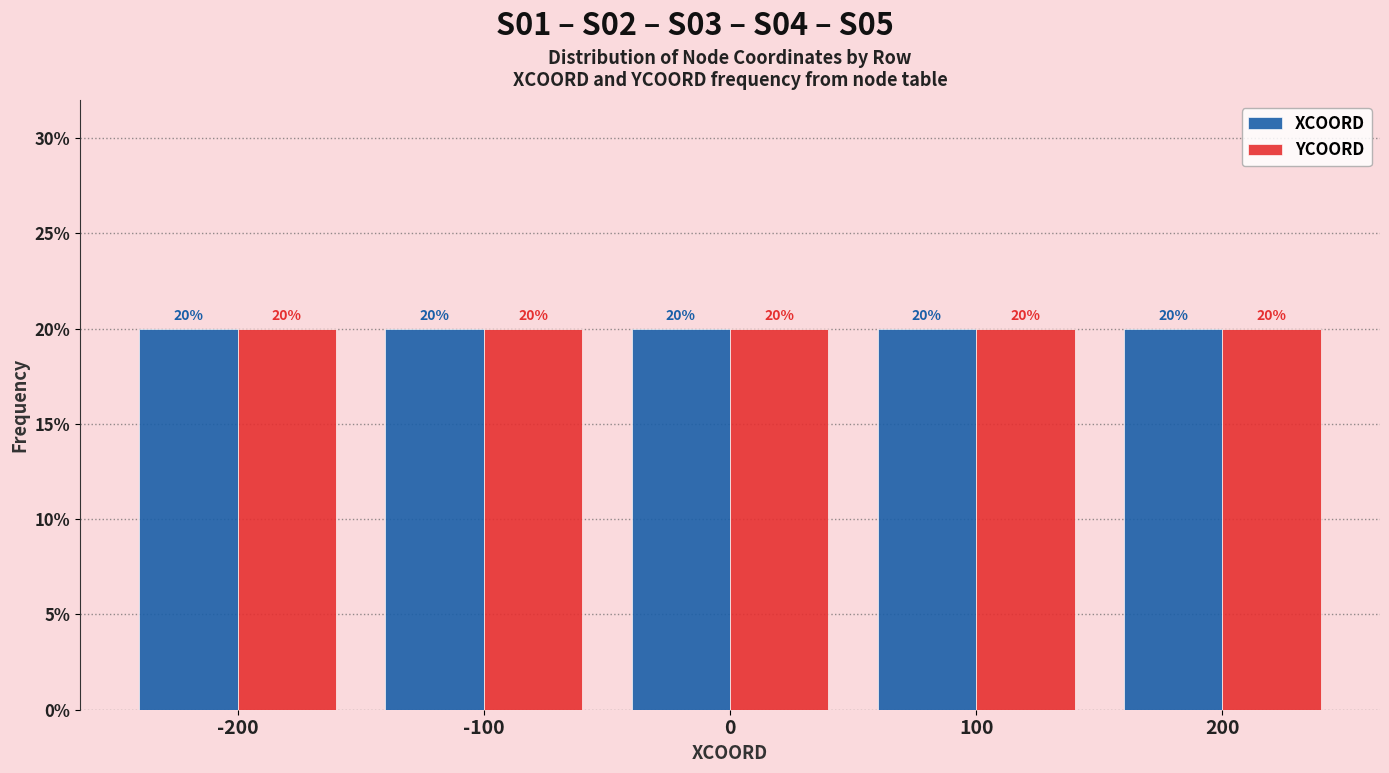

Reading left to right, transcribe this chart: for each range on the x-axis, give the height of each series' bar.

-250 to -150: XCOORD=20	YCOORD=20
-150 to -50: XCOORD=20	YCOORD=20
-50 to 50: XCOORD=20	YCOORD=20
50 to 150: XCOORD=20	YCOORD=20
150 to 250: XCOORD=20	YCOORD=20